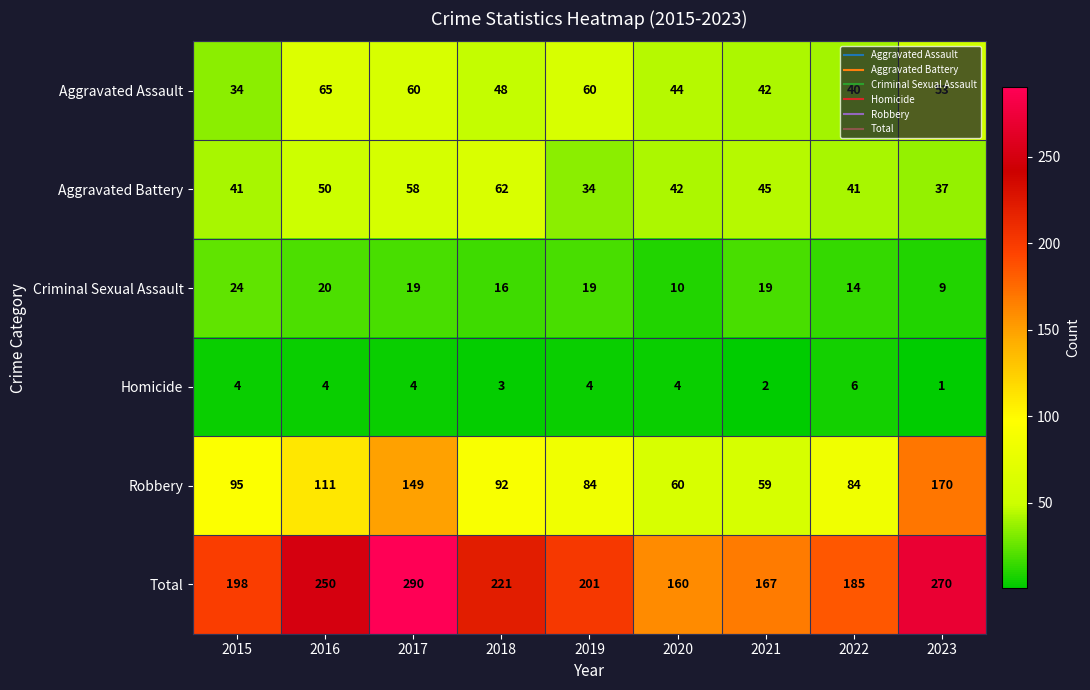

True or false: Criminal Sexual Assault has a value of 4 at 2016.

False